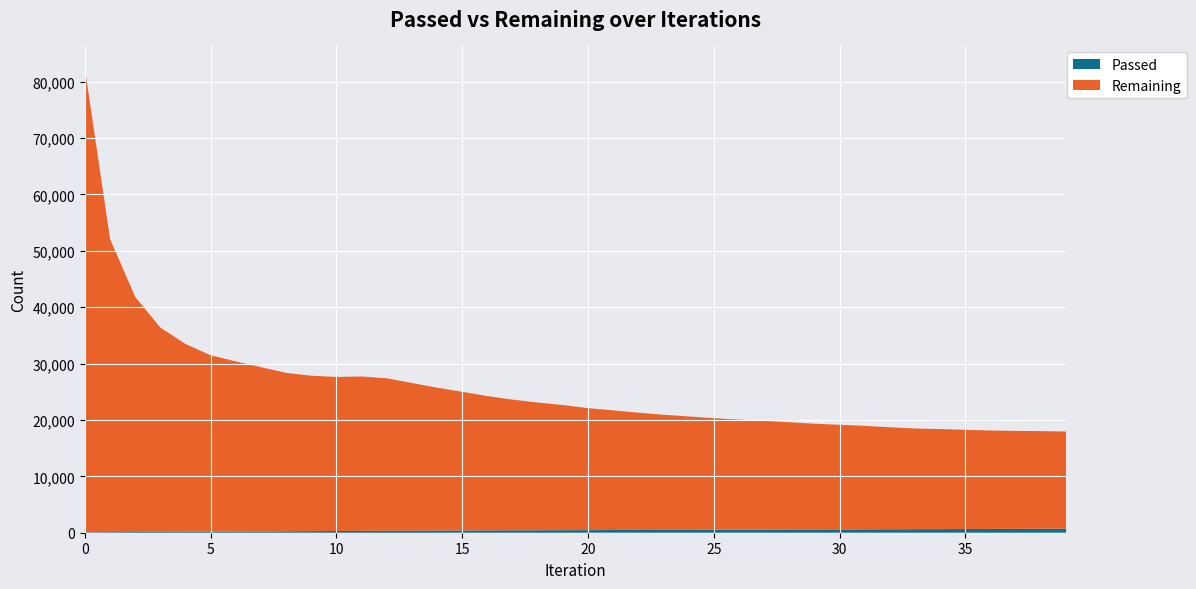

Reading left to right, extract all data points from this chart.

Passed: 82	104	125	145	167	188	212	234	255	278	303	332	356	371	385	399	411	424	438	452	463	477	489	502	515	528	541	555	568	580	593	606	617	628	643	656	670	686	702	717
Remaining: 82218	51994	41700	36243	33301	31279	30165	29124	28093	27563	27322	27380	27031	26187	25335	24595	23814	23179	22643	22193	21627	21225	20798	20415	20104	19788	19518	19289	19027	18754	18545	18344	18087	17857	17740	17590	17458	17370	17315	17229